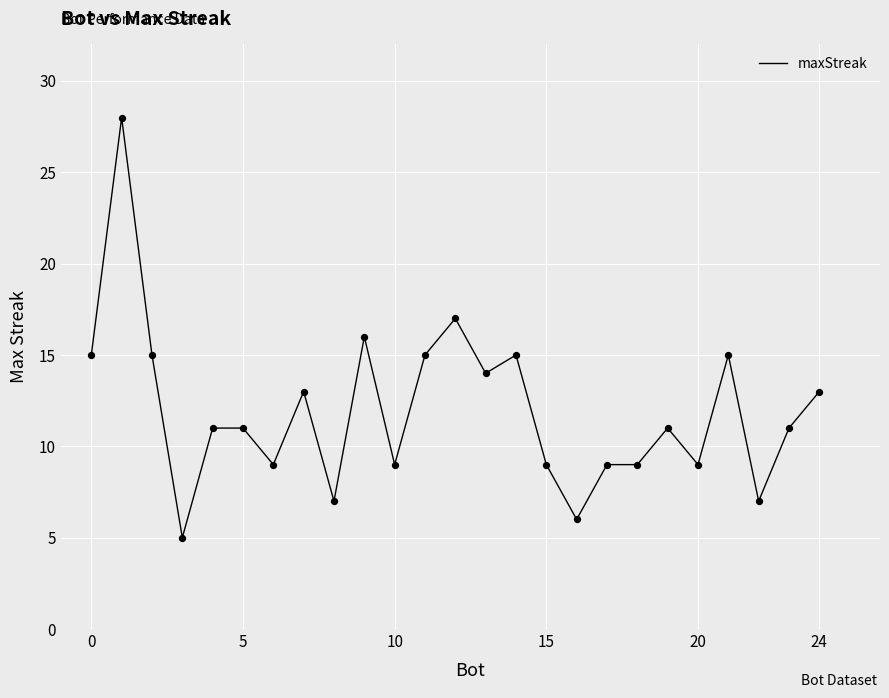

What is the smallest value displayed?

5